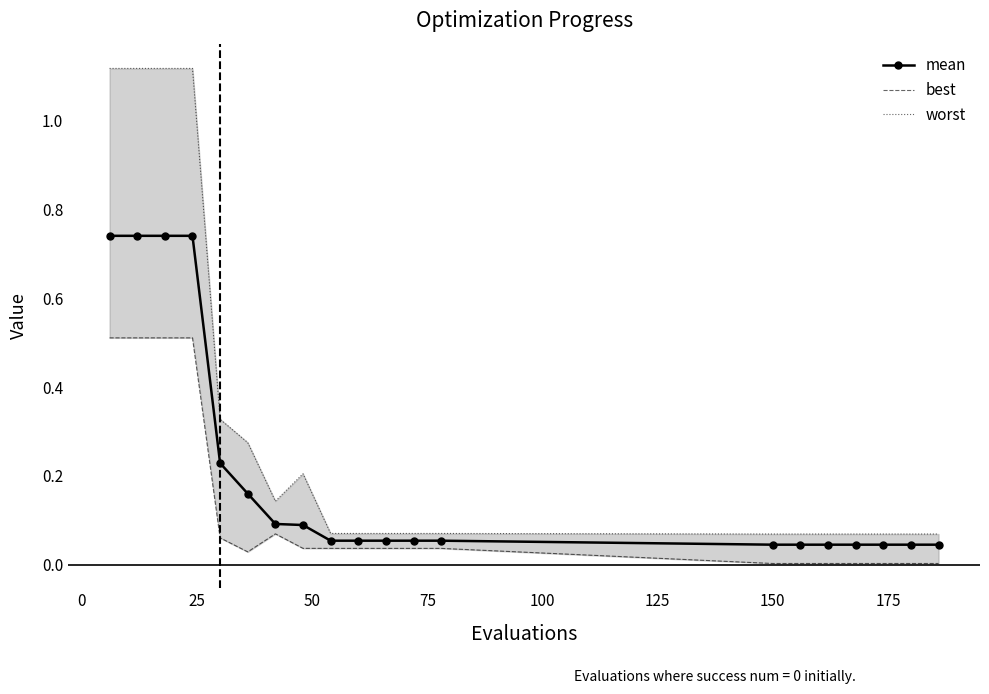

Is the value of mean at −25 greater than the value of best at 10?

Yes